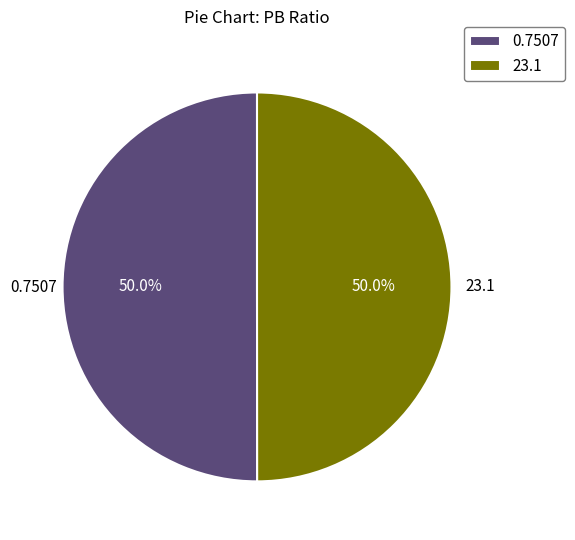

What percentage do 0.7507 and 23.1 together represent?

100.0%